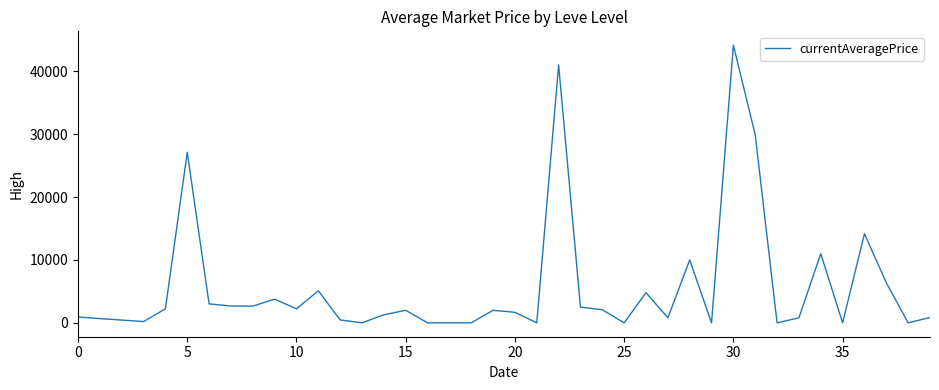

What is the greatest value displayed?

44147.0